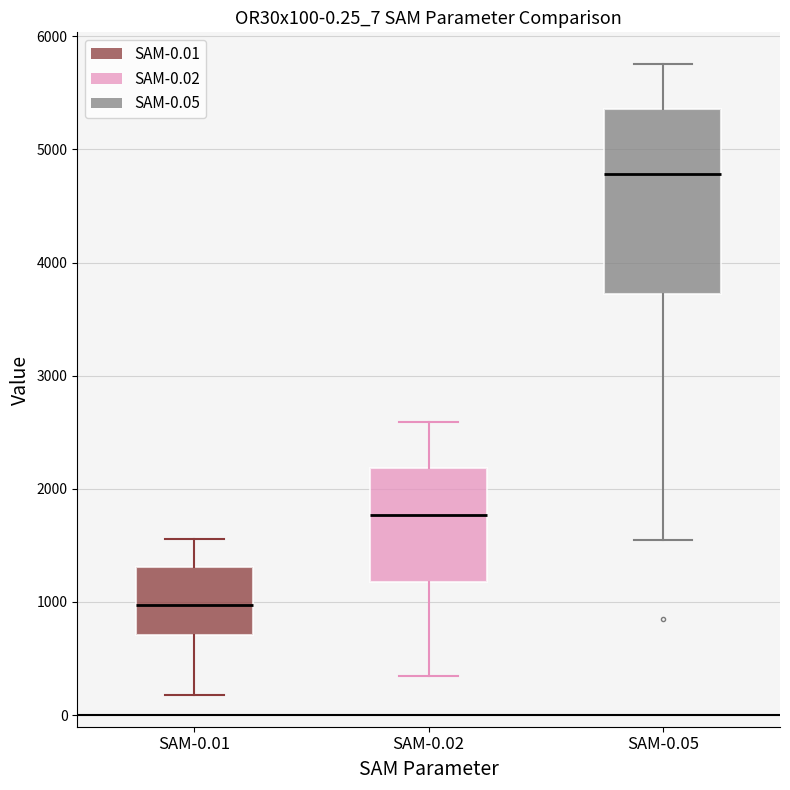

Which box's median line is the lowest?

SAM-0.01